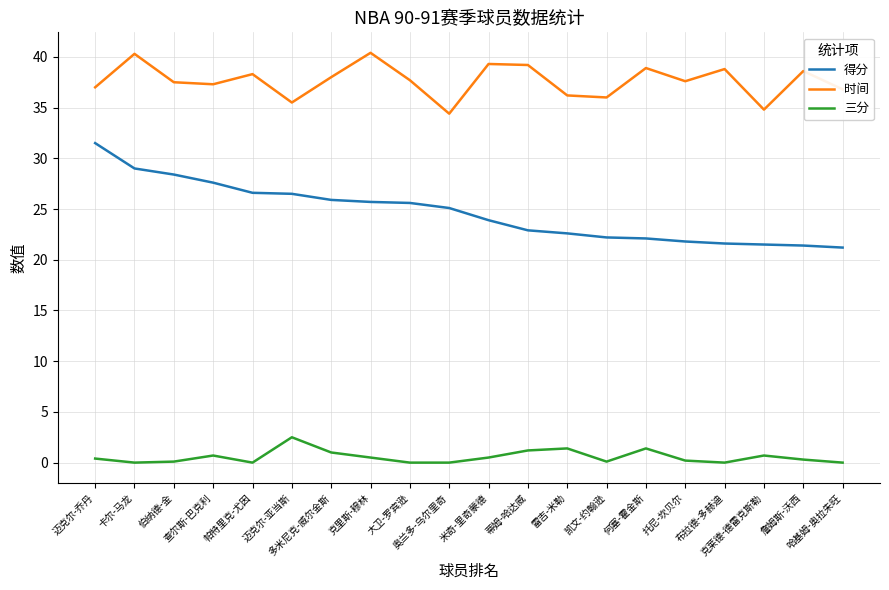

At how many categories does at least one series exceed 10?

20